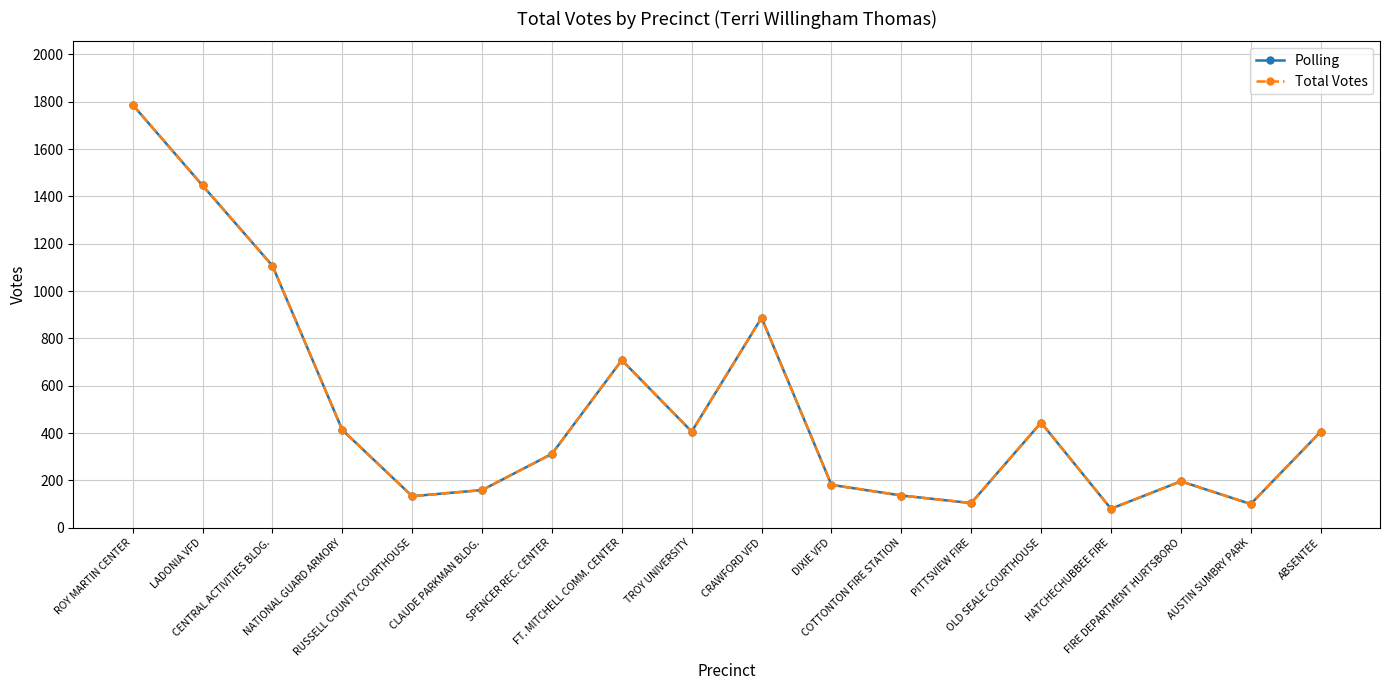

What is the sum of the Polling values at SPENCER REC. CENTER and ROY MARTIN CENTER?

2099